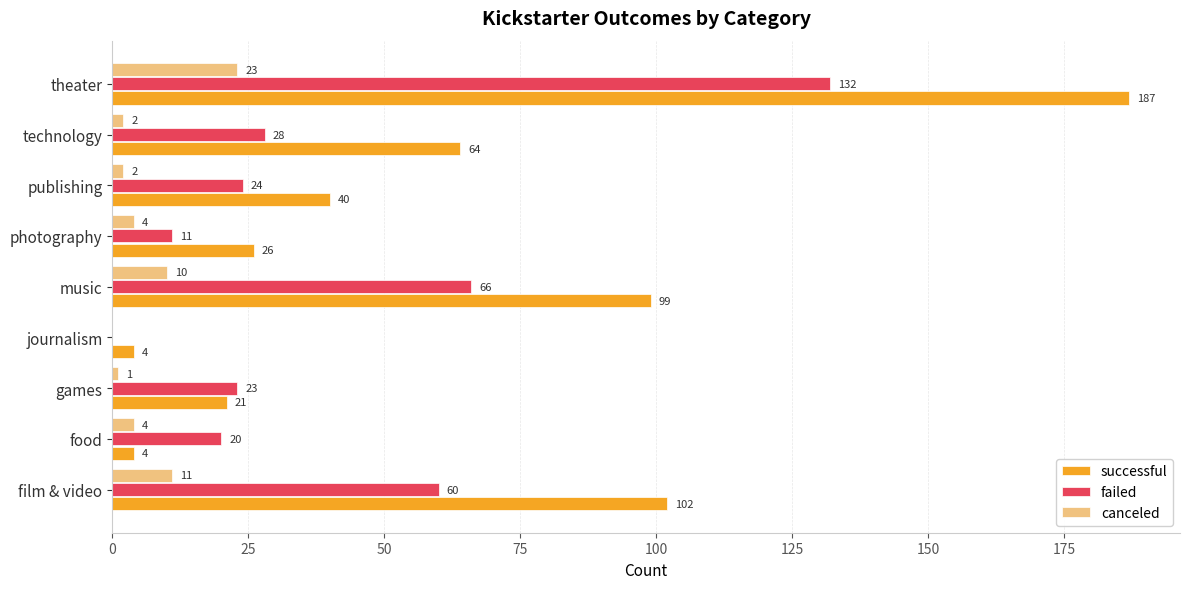

What is the sum of the failed values at journalism and technology?

28